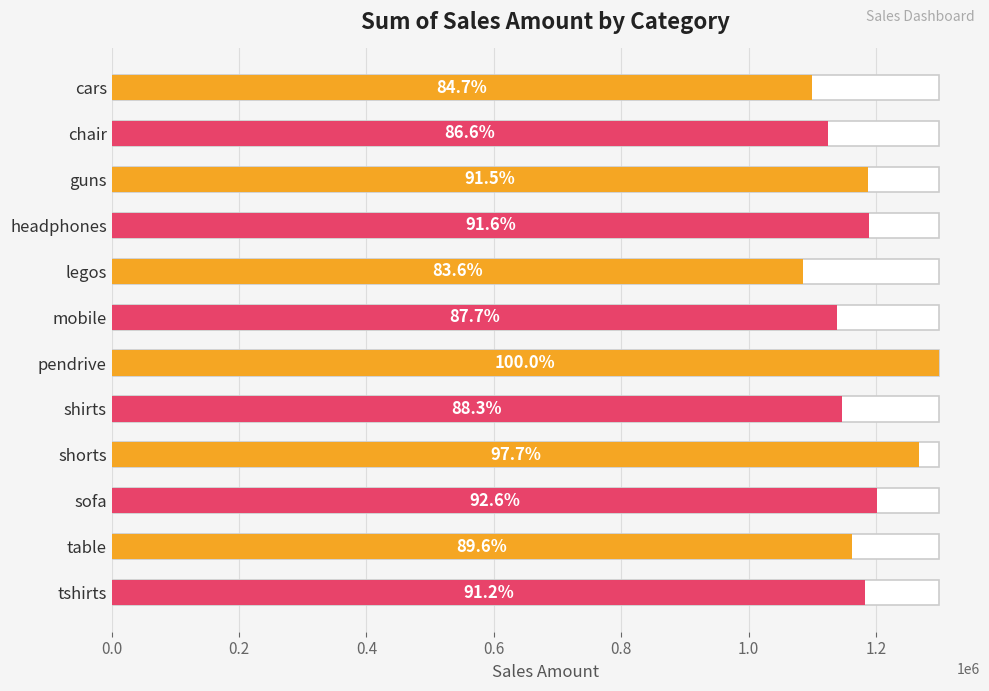

How many data points are less than 1183323?

6